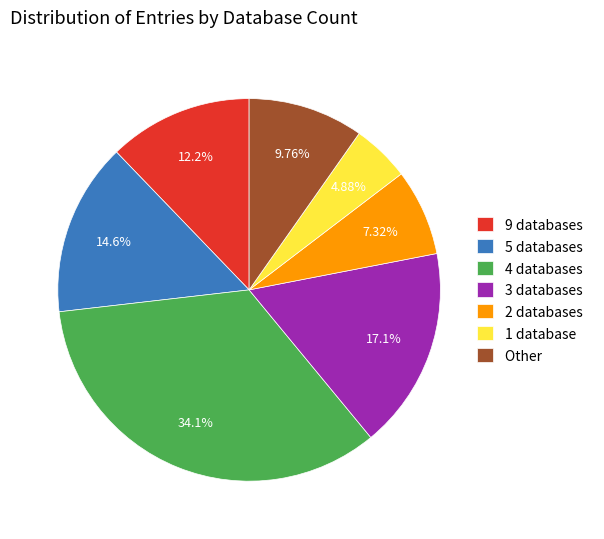

Combined, do 2 databases and 1 database account for over 50%?

No